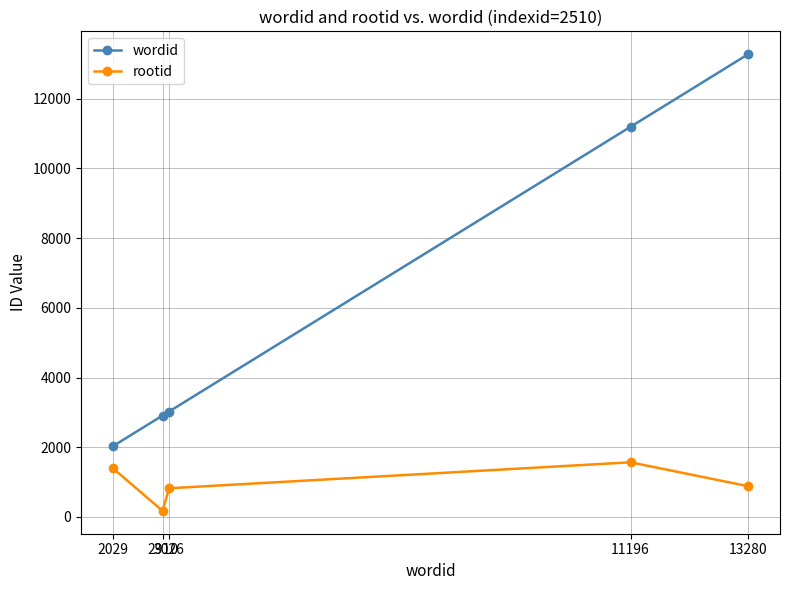

Does the chart have visible grid lines?

Yes